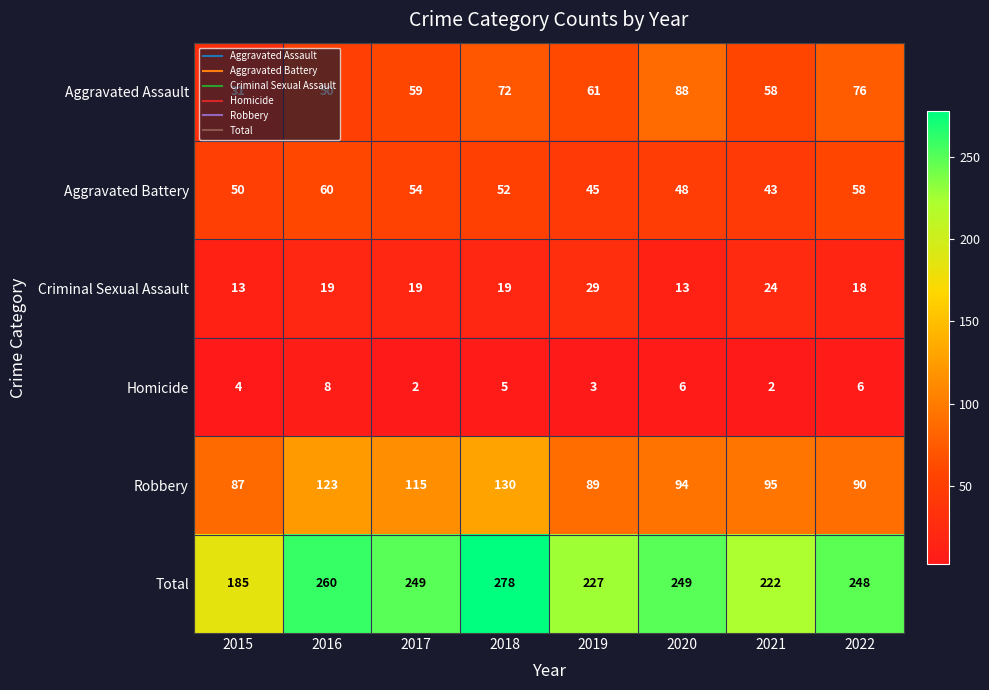

What is the difference between the Aggravated Assault values at 2022 and 2018?

4